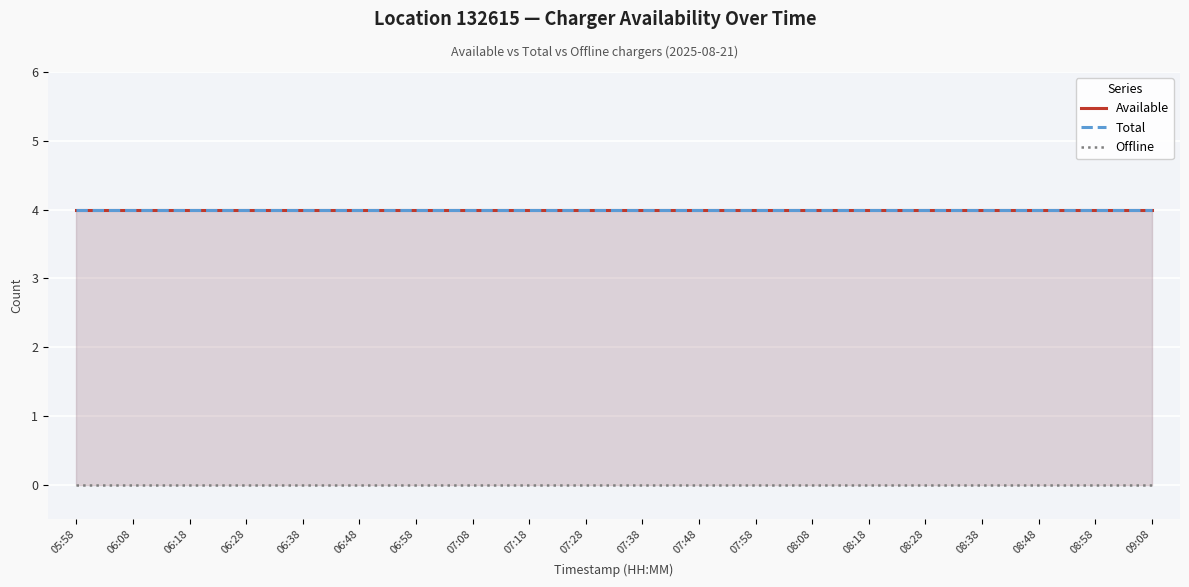

How many lines are shown in the chart?

3